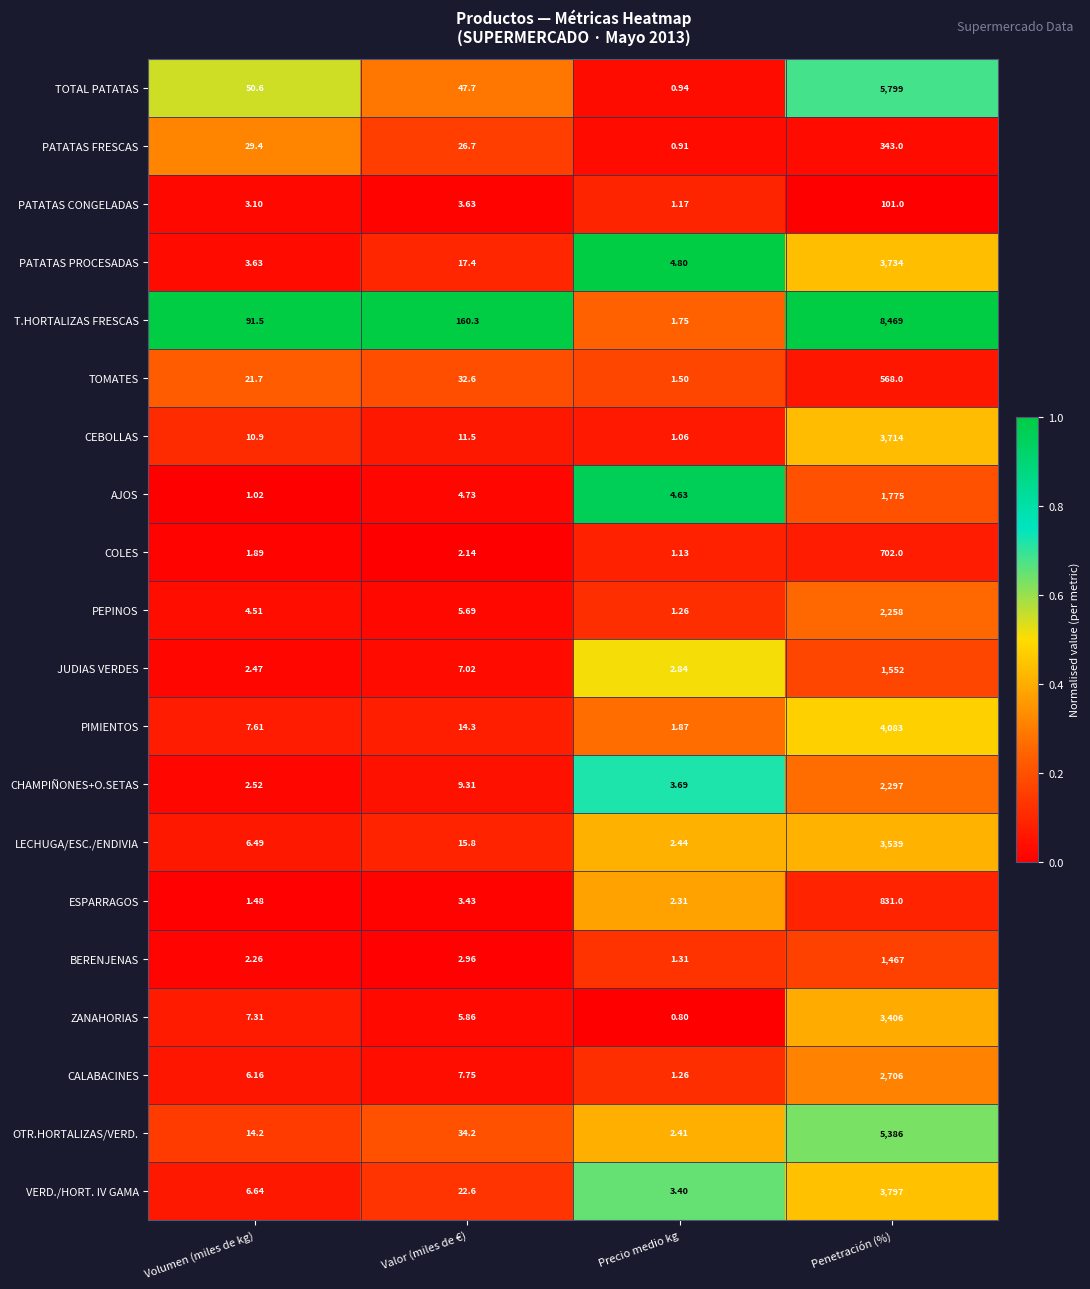

What is the total value across all series at Valor (miles de €)?

435.6